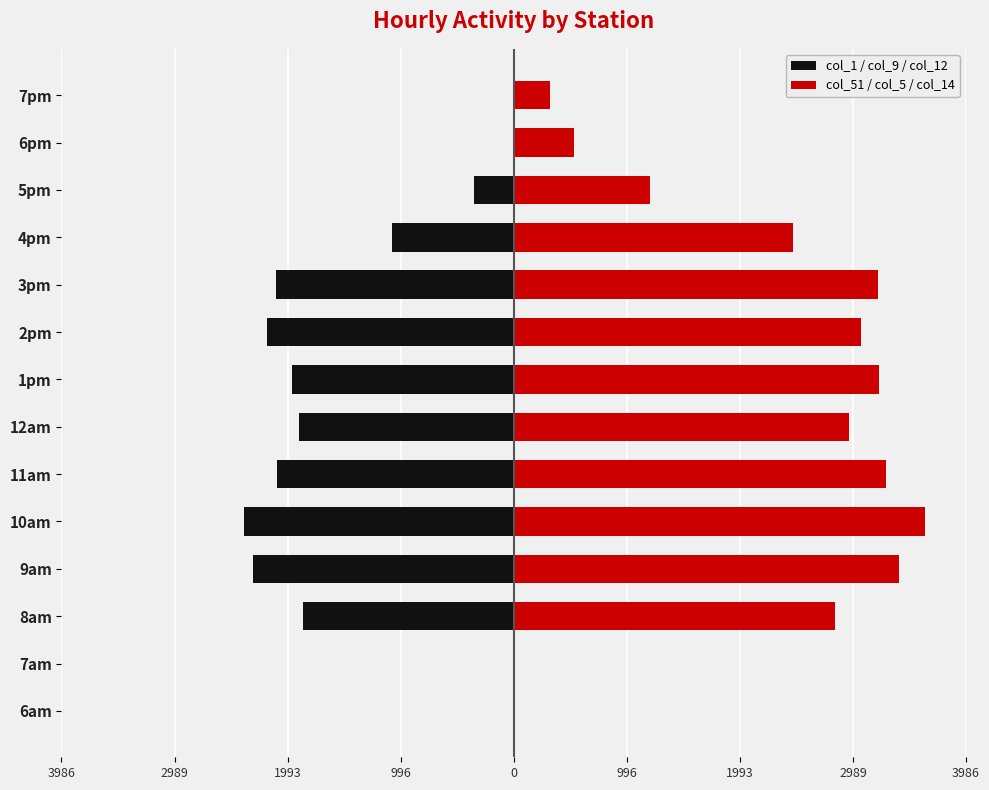

At which category is the sum across all series the highest?

4pm